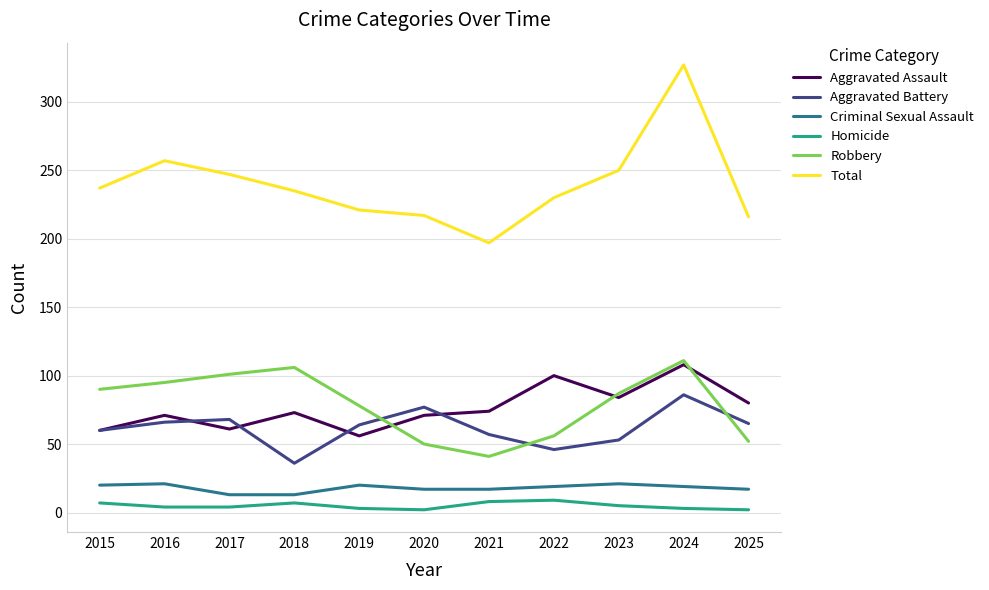

Which category has the highest value across all series?

2024